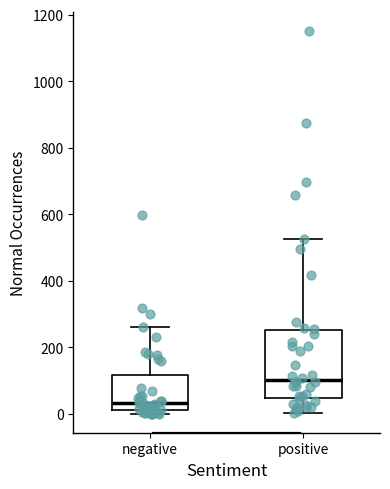

Reading left to right, read every box against the y-axis: the position of its median line, the range the box covers, and the ends of its whiskers. The values are not printed on the chart, so give them approximately, as read against the axis.

negative: median 40, box 20 to 120, whiskers 0 to 260
positive: median 100, box 40 to 260, whiskers 0 to 520